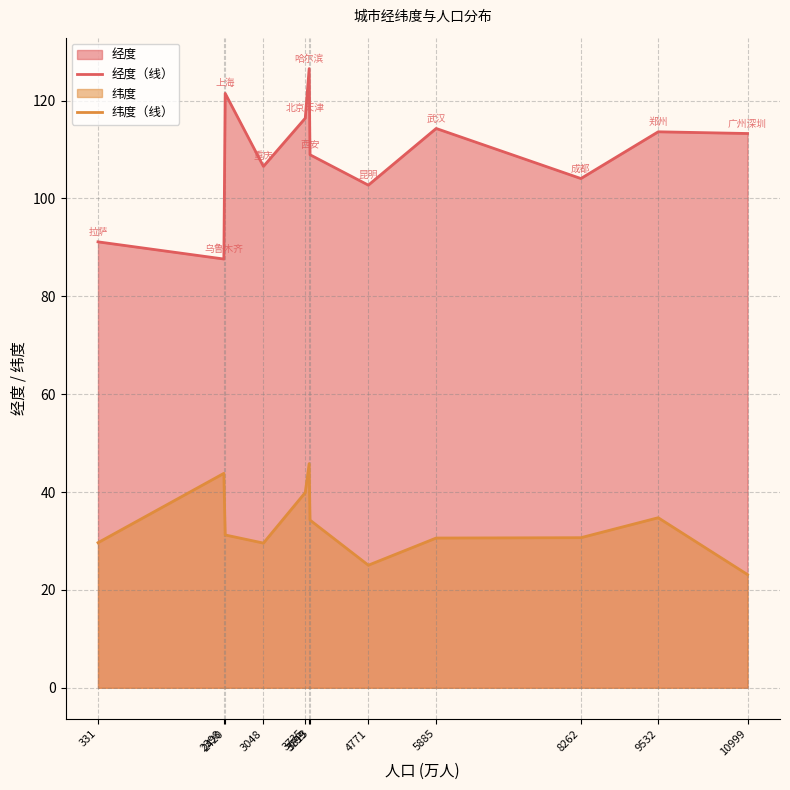

Where is the first local minimum for 纬度（线）?

3048